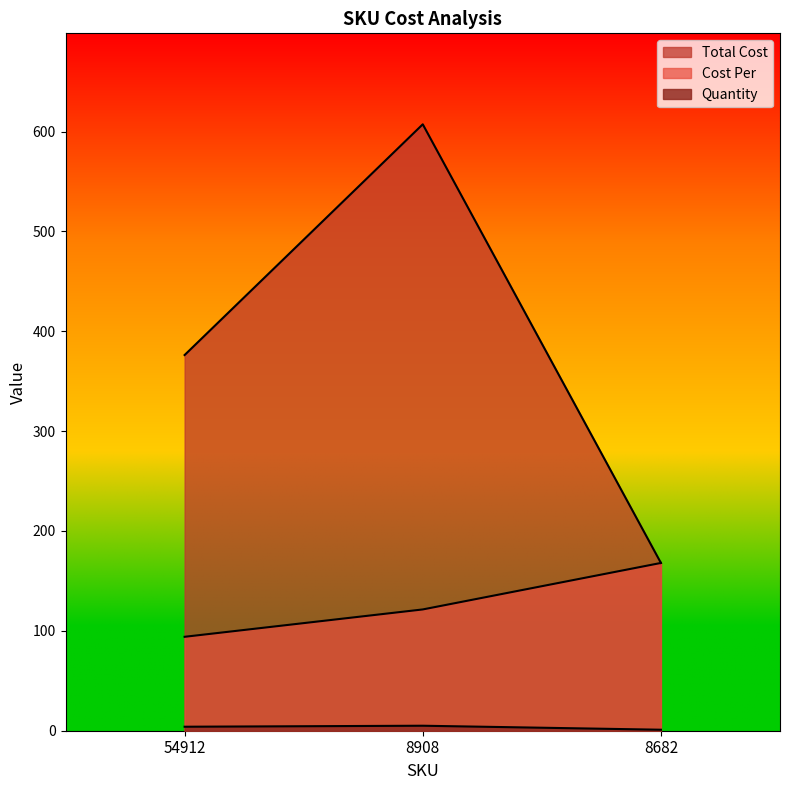

What are all the series names shown in the legend?

Quantity, Cost Per, Total Cost